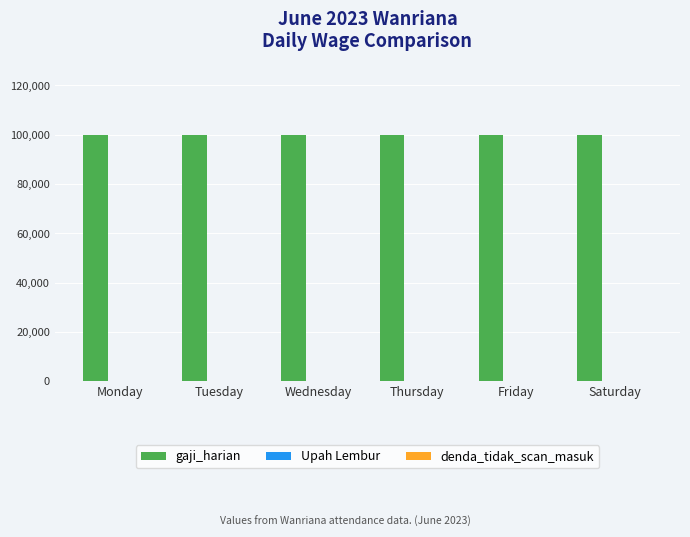

At which label is denda_tidak_scan_masuk closest to 0?

Monday